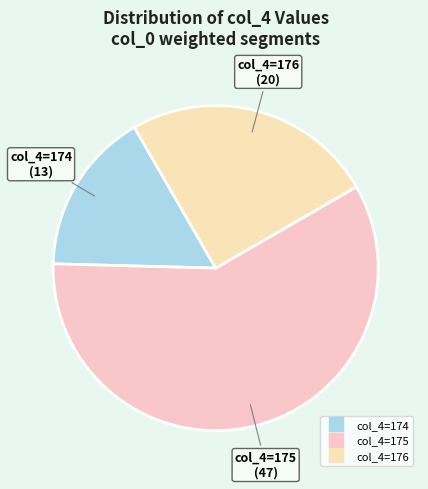

How many slices are in this pie chart?

3